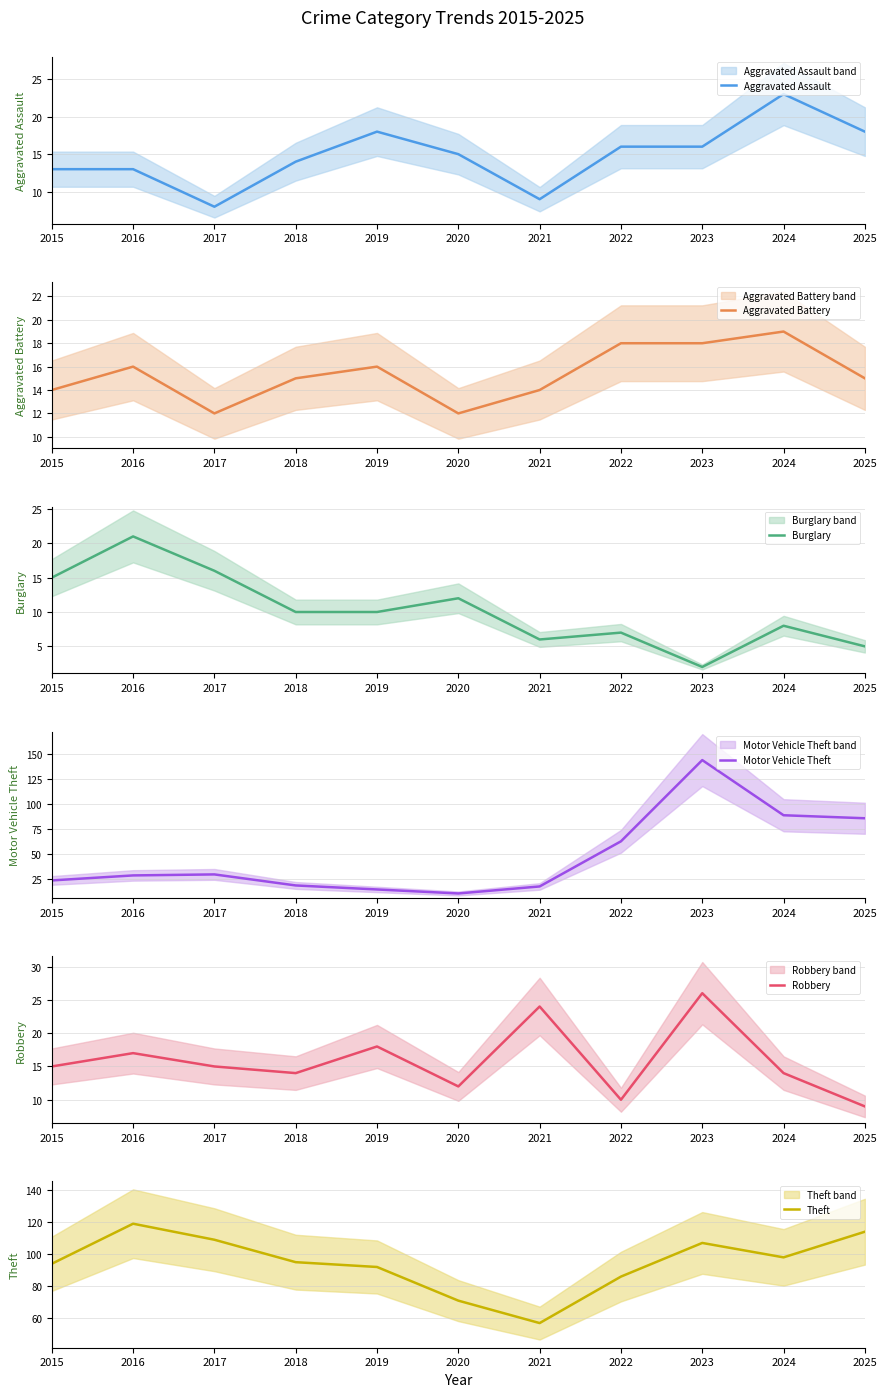

True or false: Theft and Robbery intersect in this chart.

False